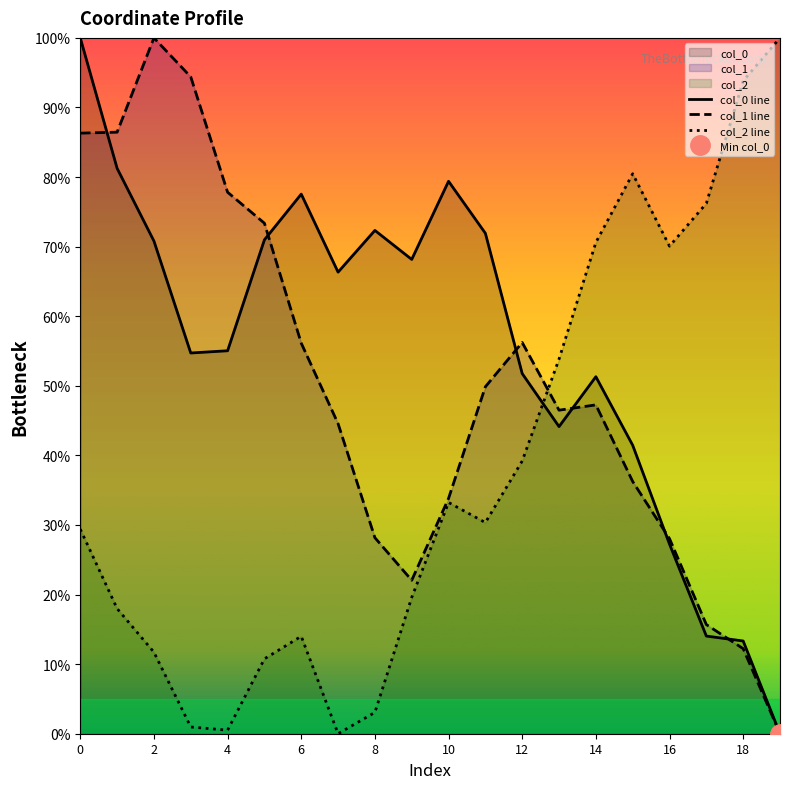

What is the average value of the col_2 line series?

37.8